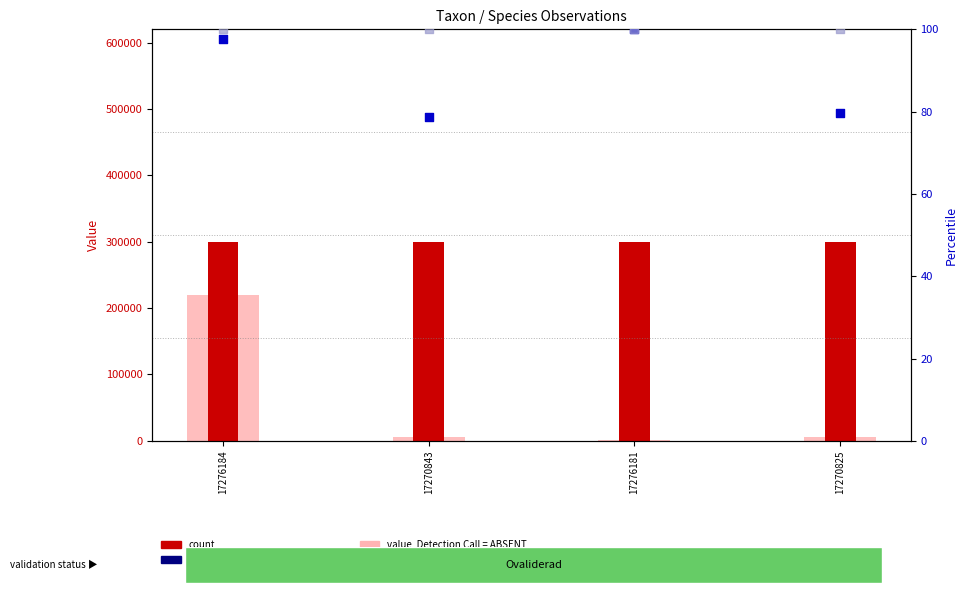

Is the value of count at 17270843 greater than the value of rank, Detection Call = ABSENT at 17276181?

Yes